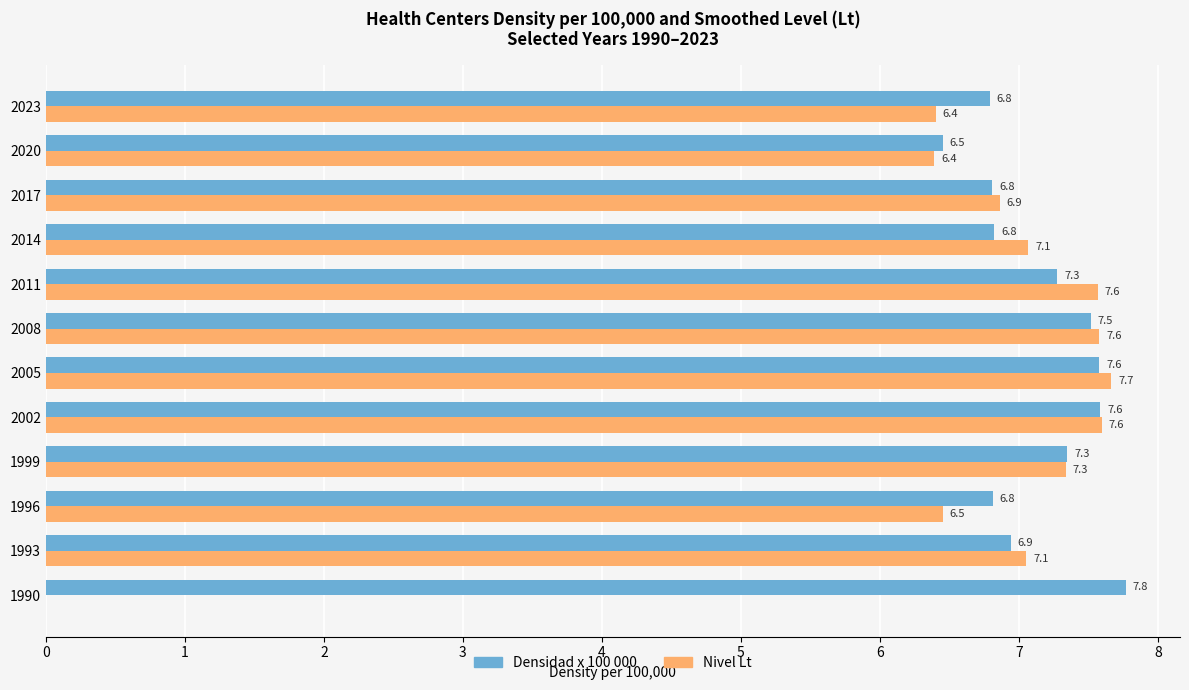

Where is Densidad x 100 000 nearest to the value 7?

1993